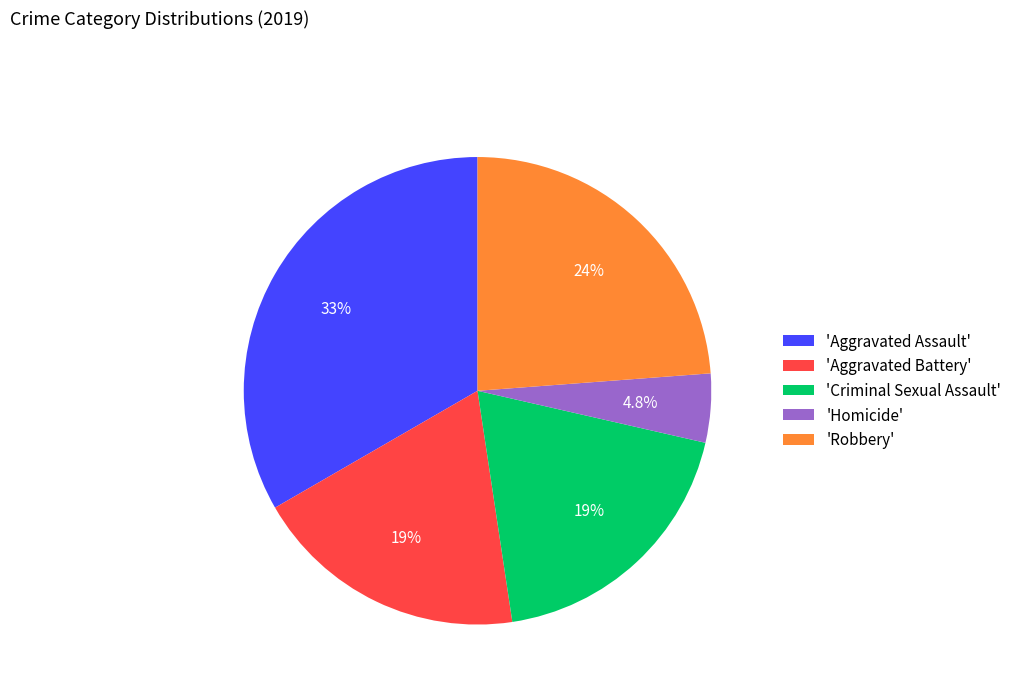

Which category has the biggest portion of the pie?

'Aggravated Assault'